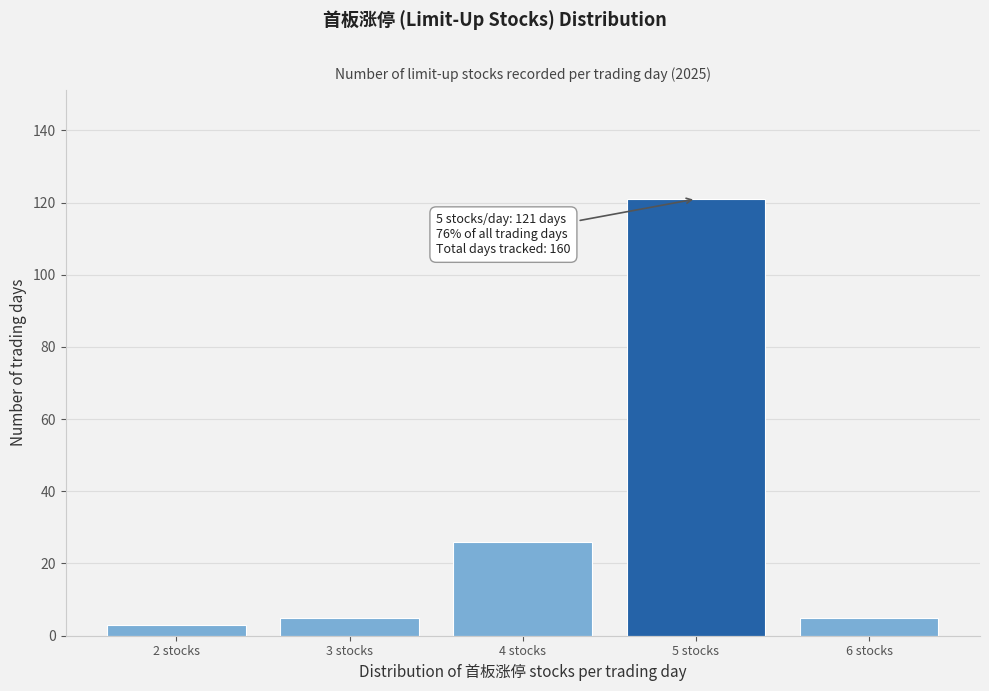

Reading right to left, list all the values displayed in this chart.

5	121	26	5	3